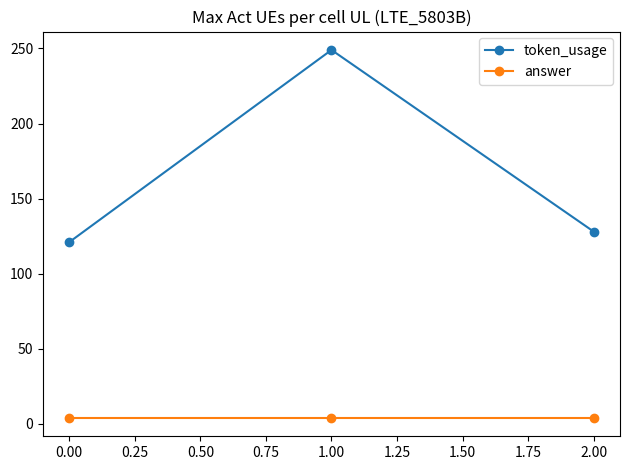

What is the sum of all token_usage values?

498